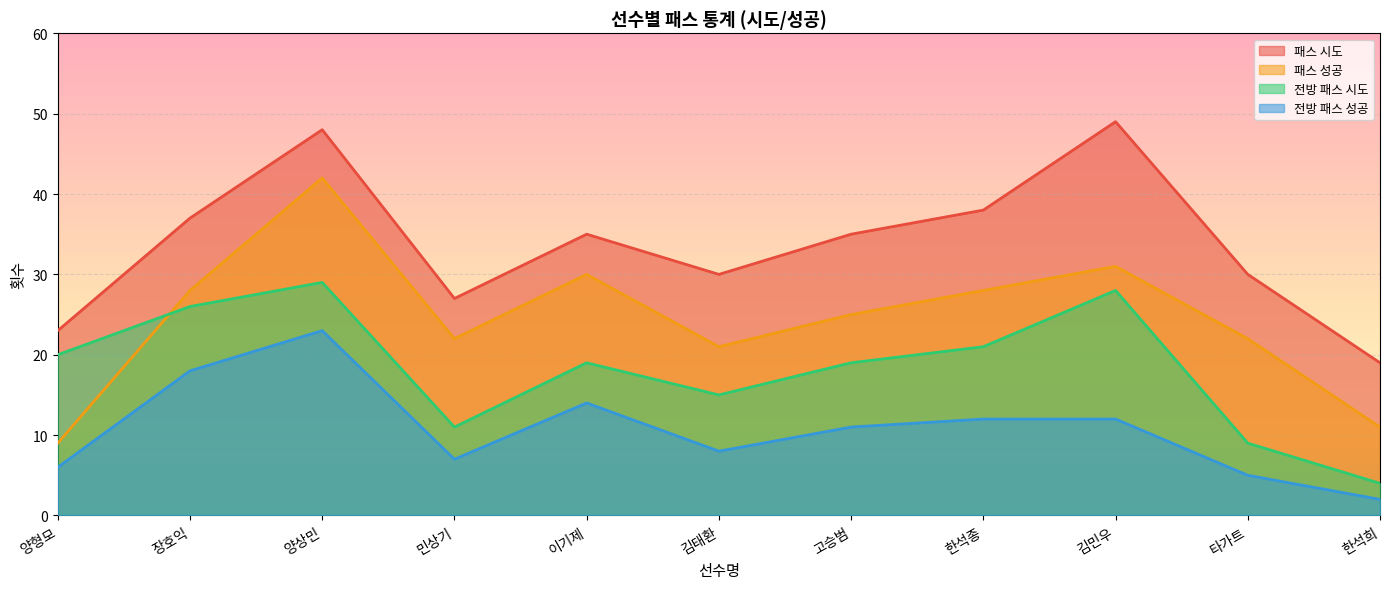

How many series are shown in this chart?

4